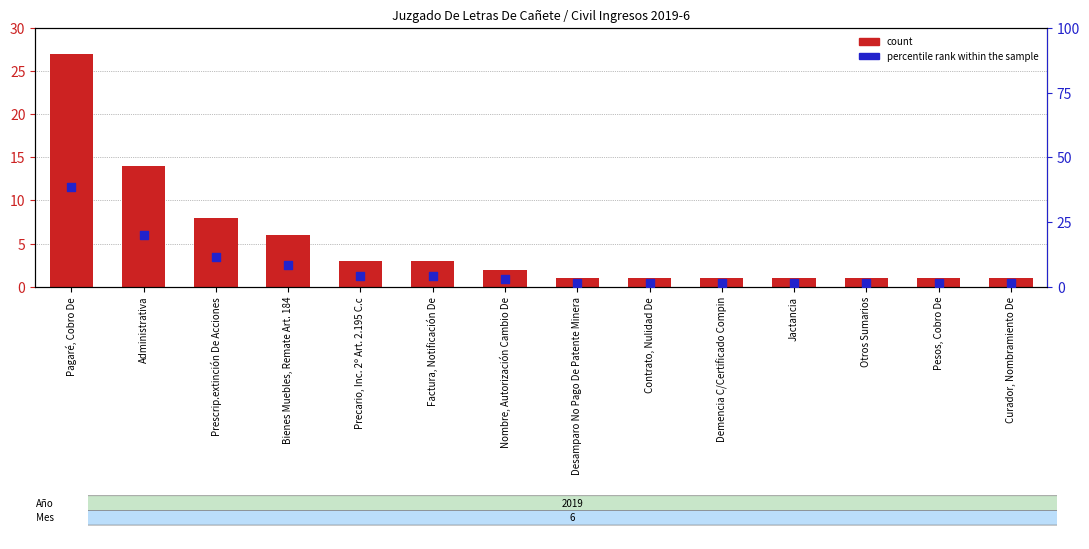

What is the total value across all series at Administrativa?

34.0